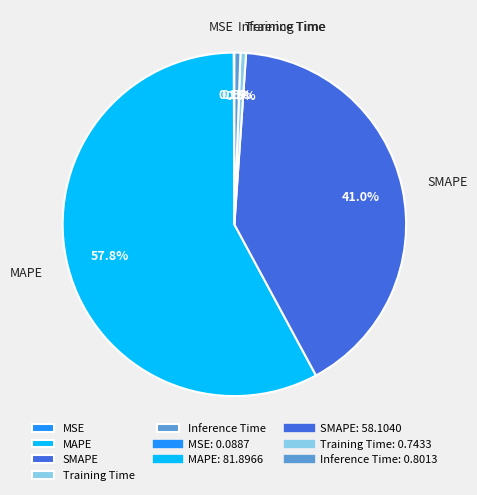

To the nearest percent, what is the average slice percentage?

20%